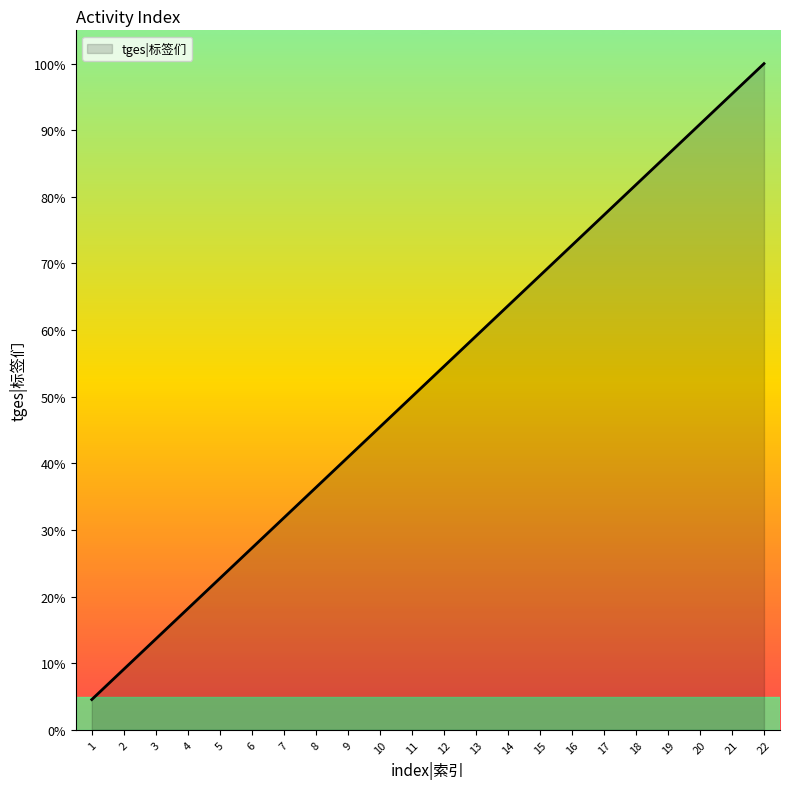

True or false: there are more than 2 points higher than both neighbors.

False